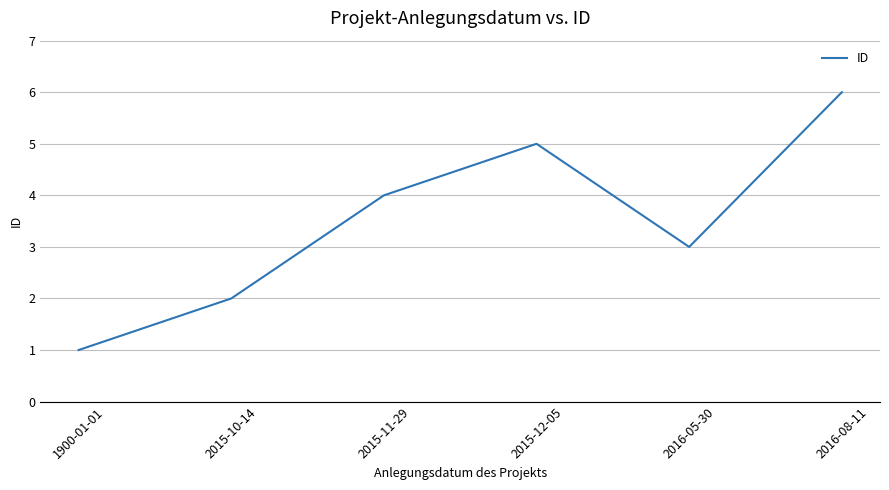

What is the greatest value displayed?

6